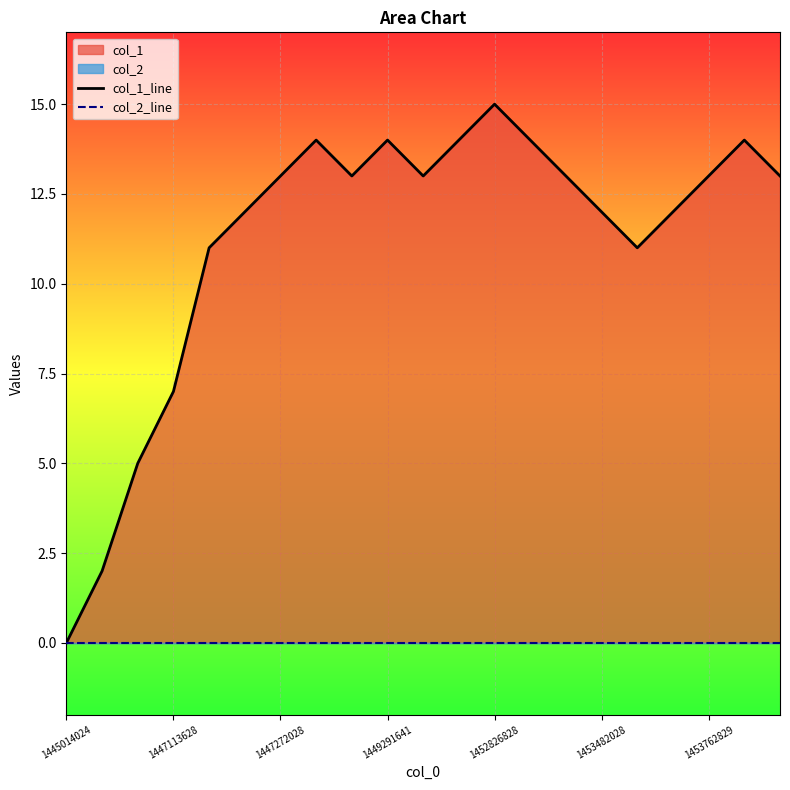

Between 11 and 17, which series saw the biggest shift?

col_1_line